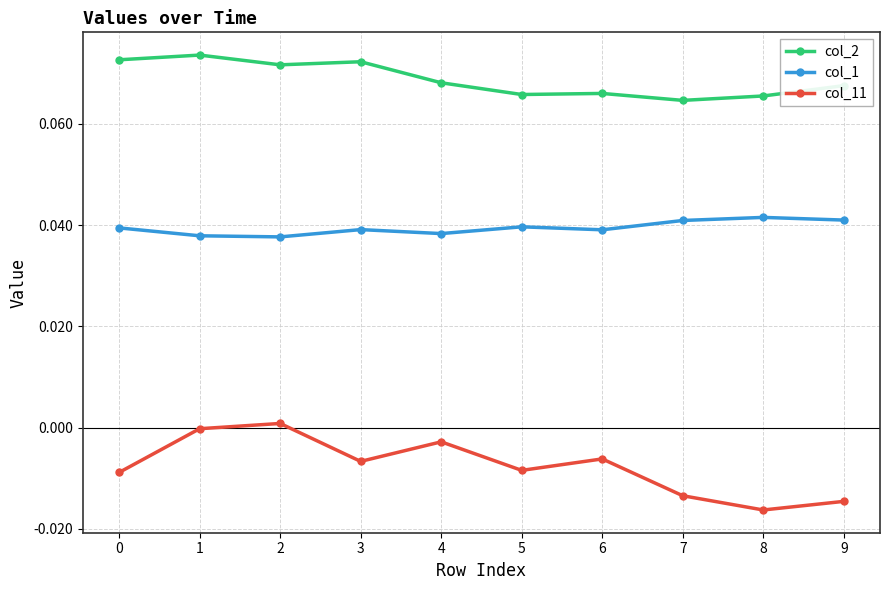

True or false: col_2 has more than 0 interior local peaks.

True